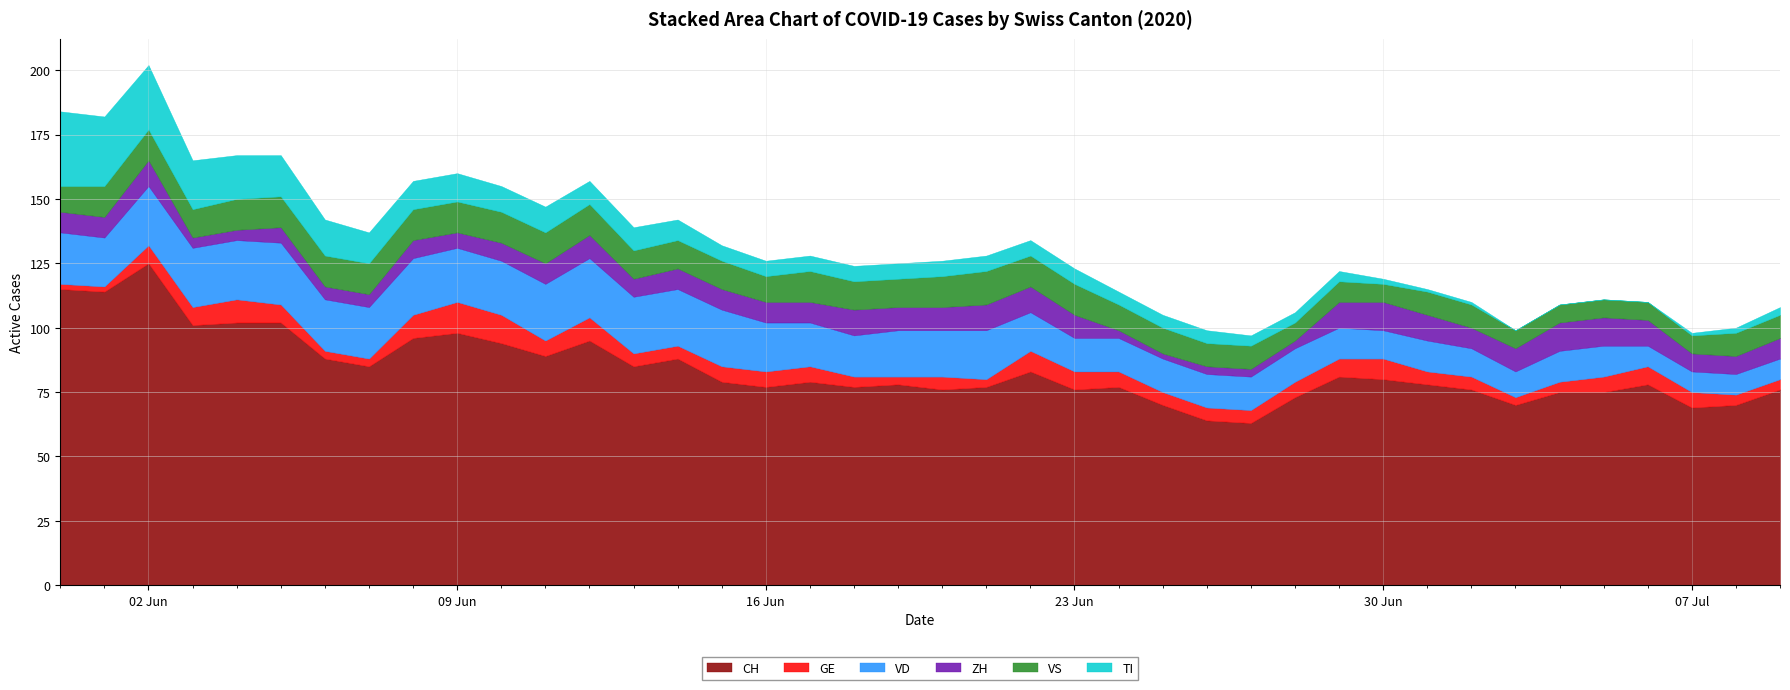

What is the total value across all series at 2020-06-10?

155